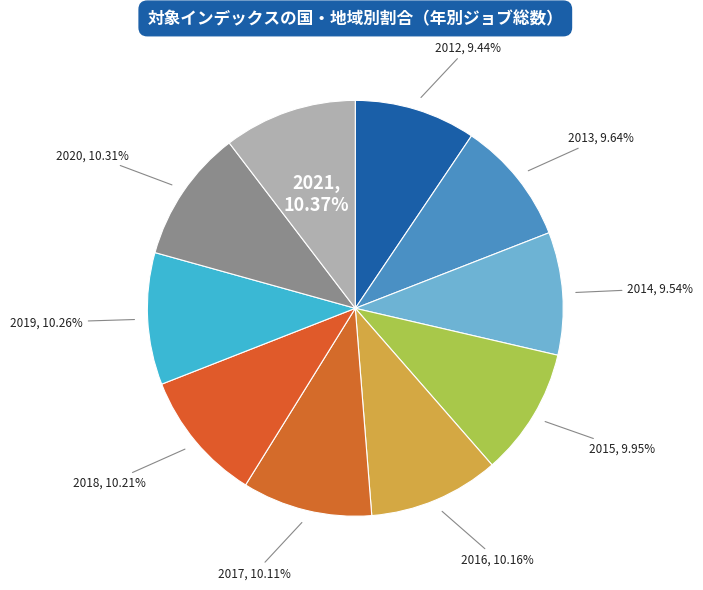

Combined, do 2012 and 2016 account for over 50%?

No